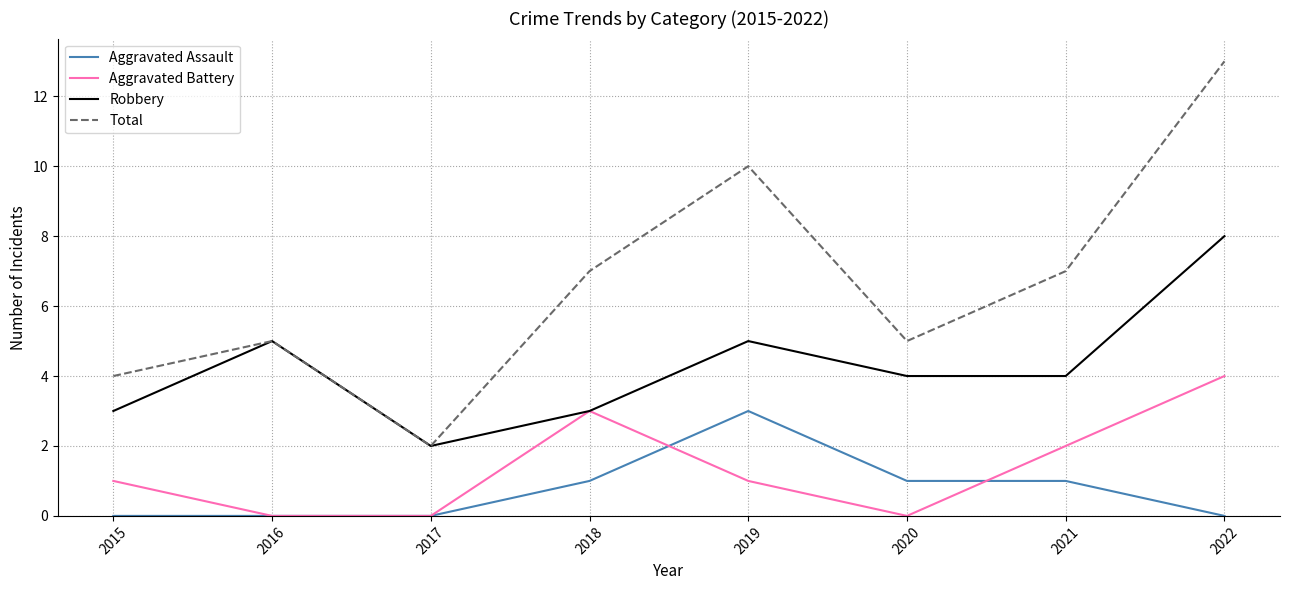

Is the value of Total at 2016 greater than the value of Robbery at 2022?

No